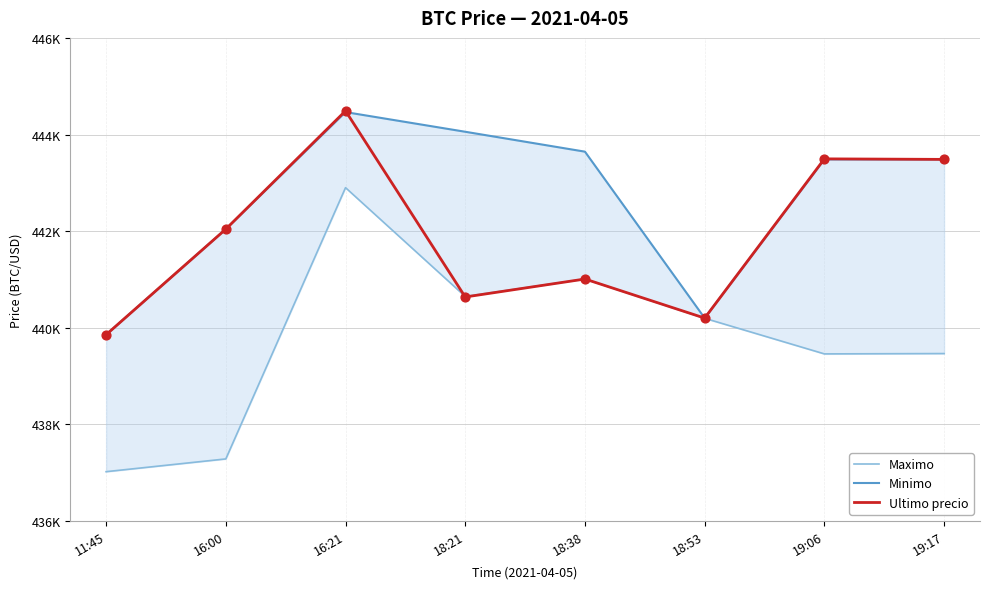

At how many categories does at least one series exceed 444349?

1